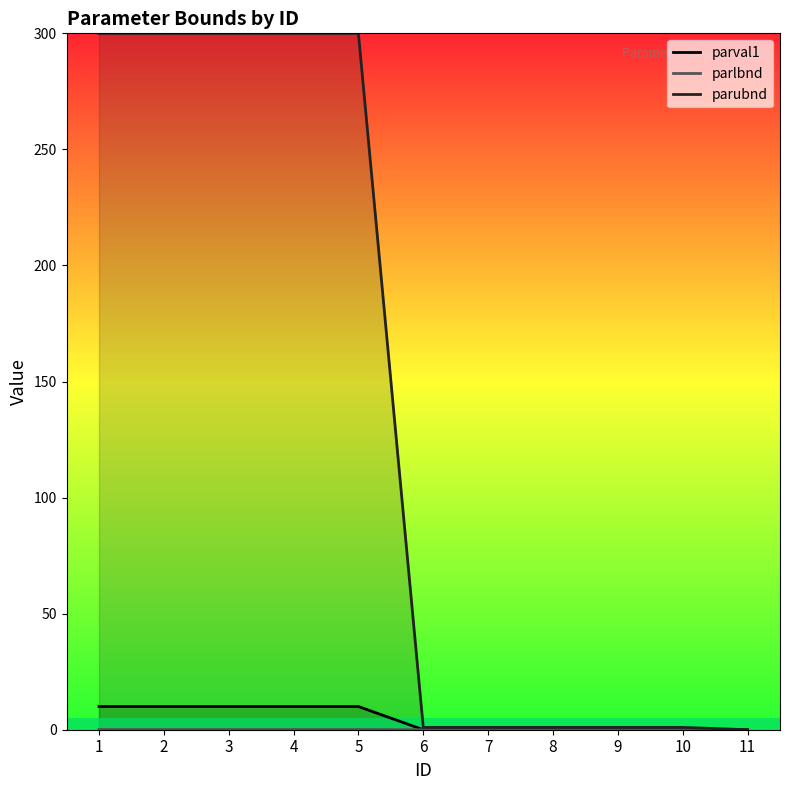

Rank the series by their maximum value, from highest to lowest.

parubnd, parval1, parlbnd